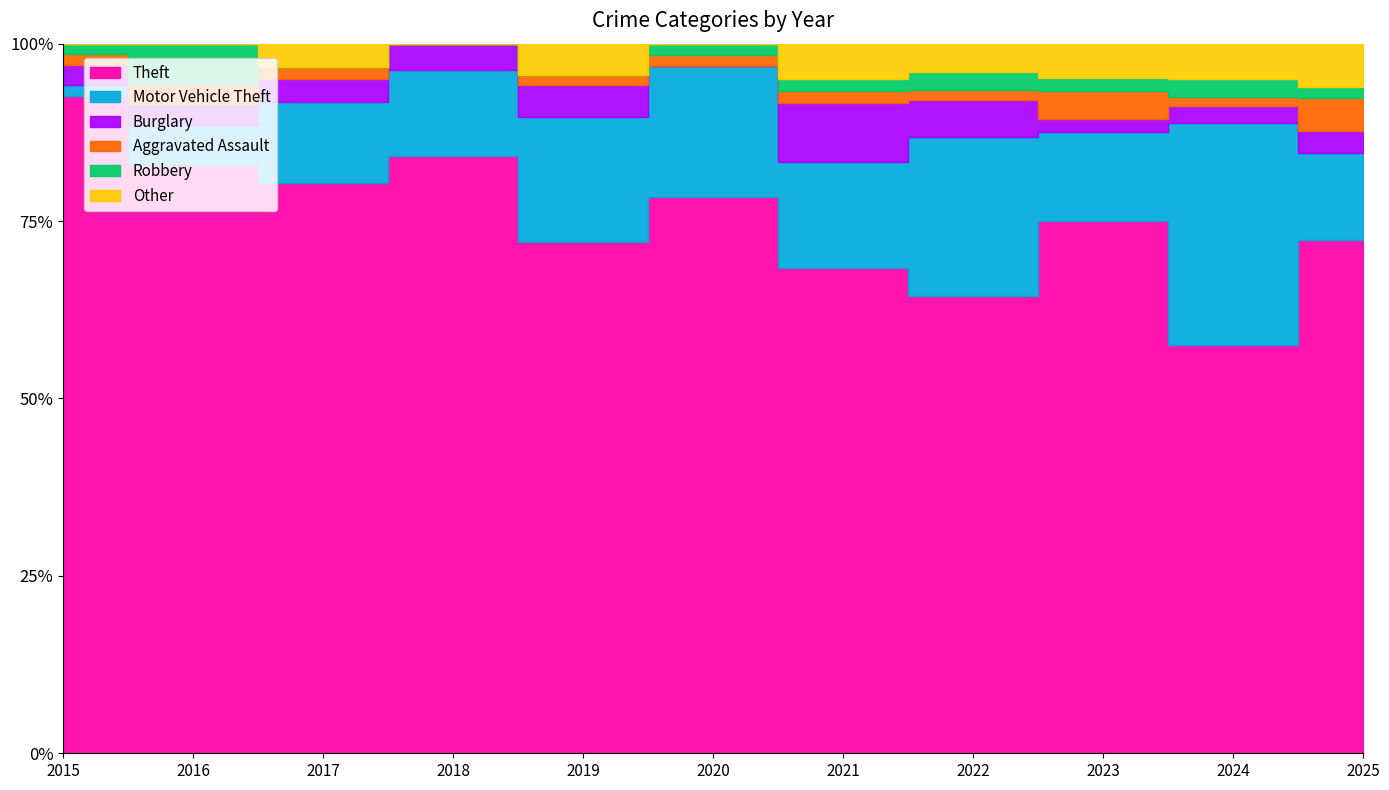

Where is the first local minimum for Aggravated Assault?

2018